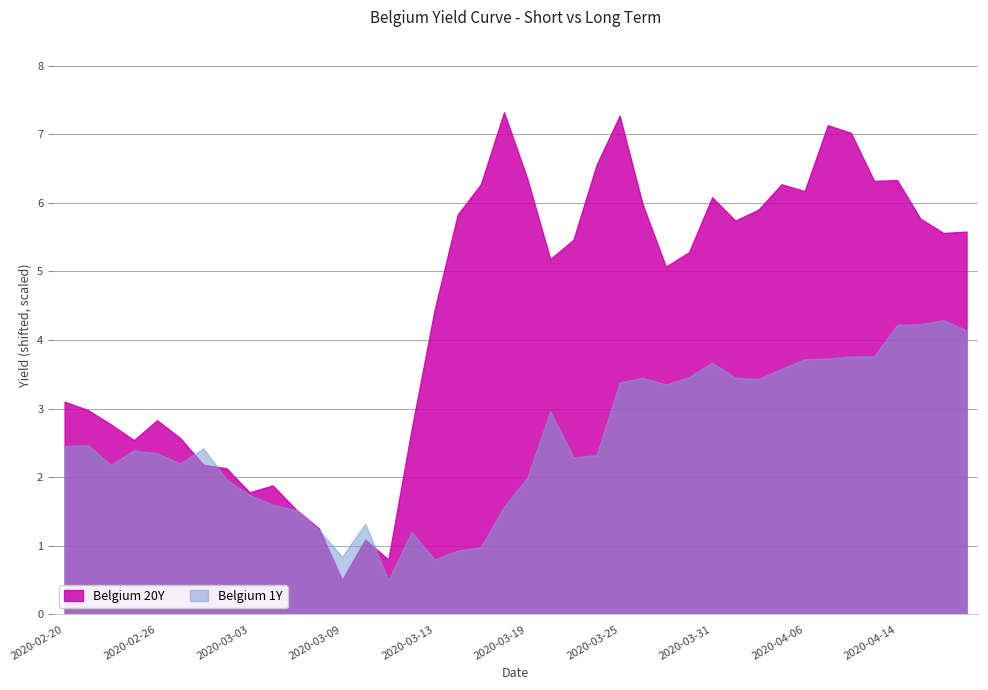

List the labels in order of Belgium 1Y value, largest first.

2020-04-16, 2020-04-15, 2020-04-14, 2020-04-17, 2020-04-08, 2020-04-09, 2020-04-07, 2020-04-06, 2020-03-31, 2020-04-03, 2020-03-30, 2020-03-26, 2020-04-01, 2020-04-02, 2020-03-25, 2020-03-27, 2020-03-20, 2020-02-21, 2020-02-20, 2020-02-28, 2020-02-25, 2020-02-26, 2020-03-24, 2020-03-23, 2020-02-27, 2020-02-24, 2020-03-19, 2020-03-02, 2020-03-03, 2020-03-04, 2020-03-18, 2020-03-05, 2020-03-10, 2020-03-06, 2020-03-12, 2020-03-17, 2020-03-16, 2020-03-09, 2020-03-13, 2020-03-11